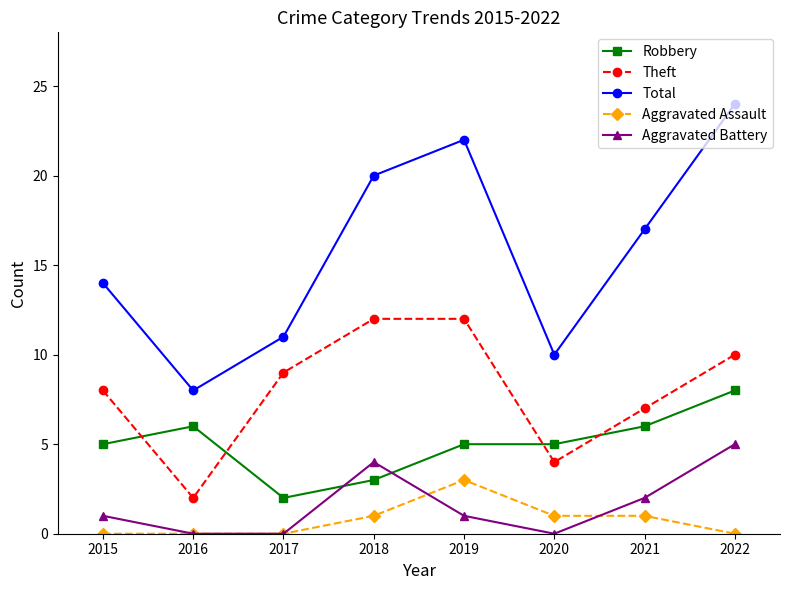

How many data points does each series have?

8